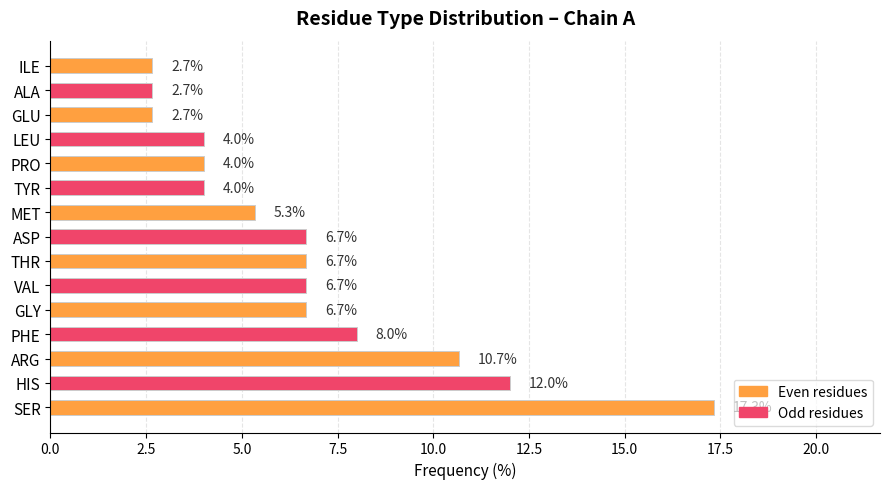

What is the average value?

6.7